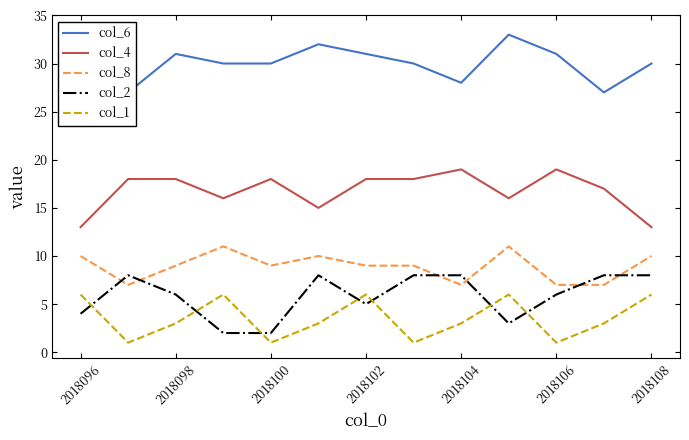

The col_8 series shows 9 at 2018100. True or false?

True